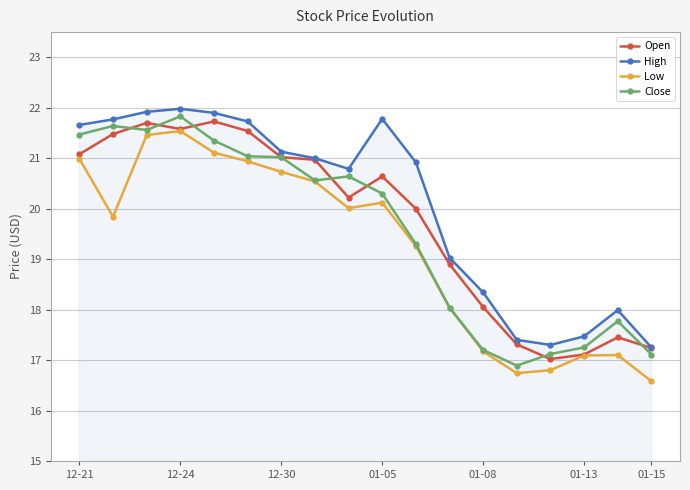

What is the minimum value shown in the chart?

16.6